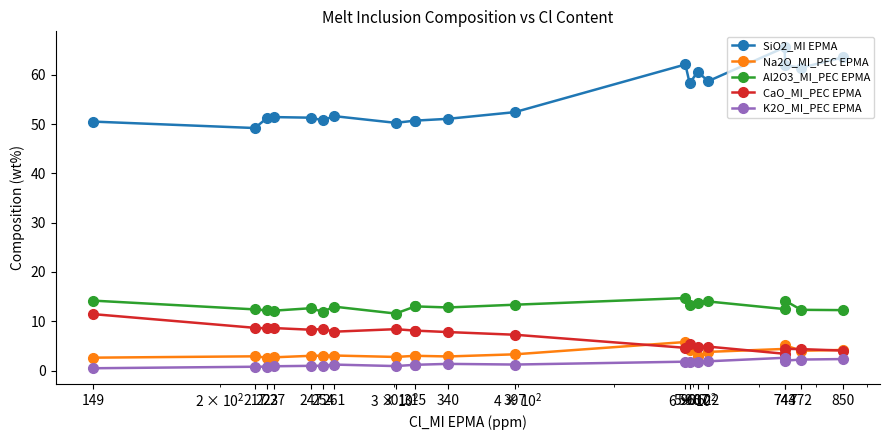

What is the label of the 7th point from the left?

261